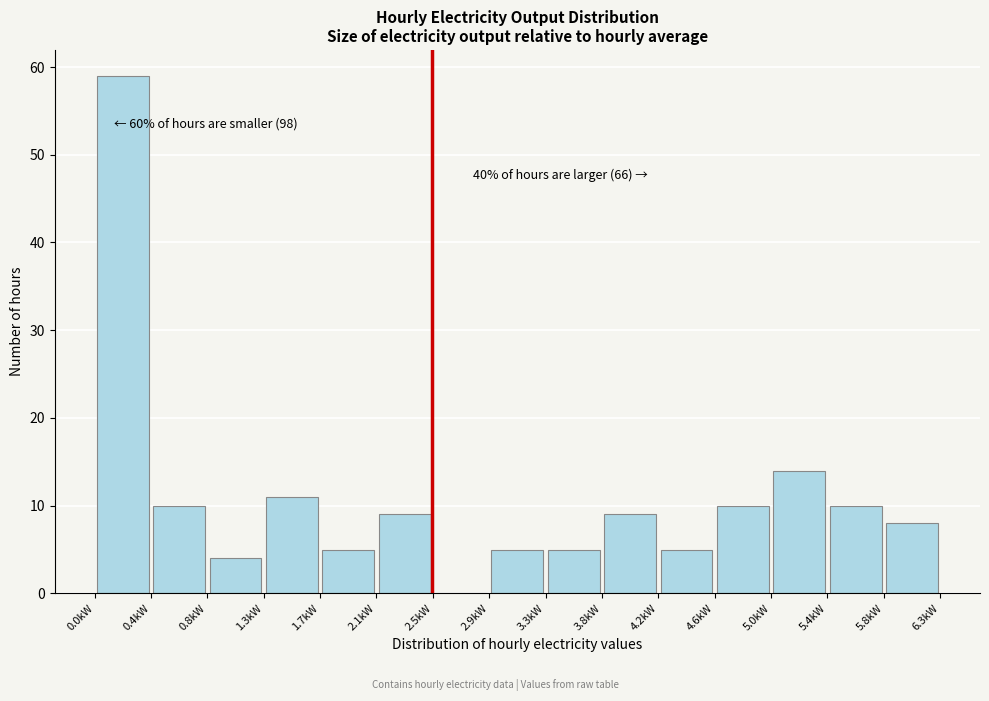

Over which range of the x-axis is the bar tallest?

0.00 to 0.40